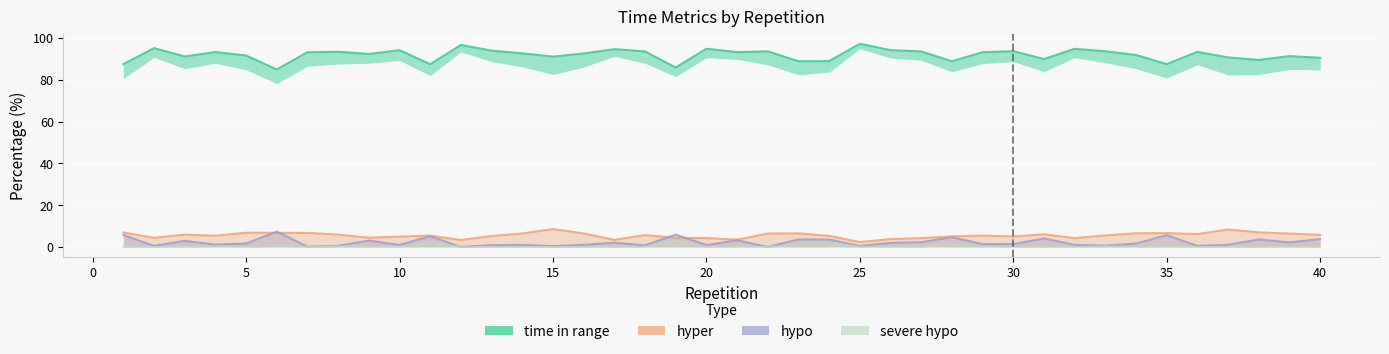

True or false: hypo and time in range intersect in this chart.

False